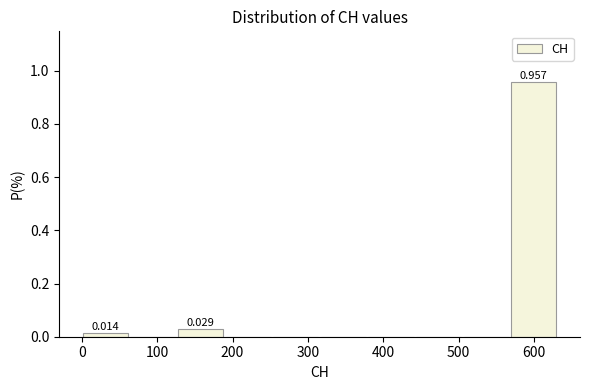

Over which range of the x-axis is the bar tallest?

570 to 630